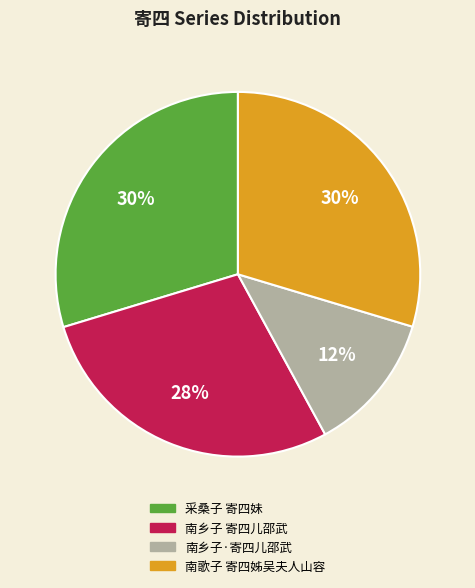

To the nearest percent, what portion does 南乡子 寄四儿邵武 represent?

28%